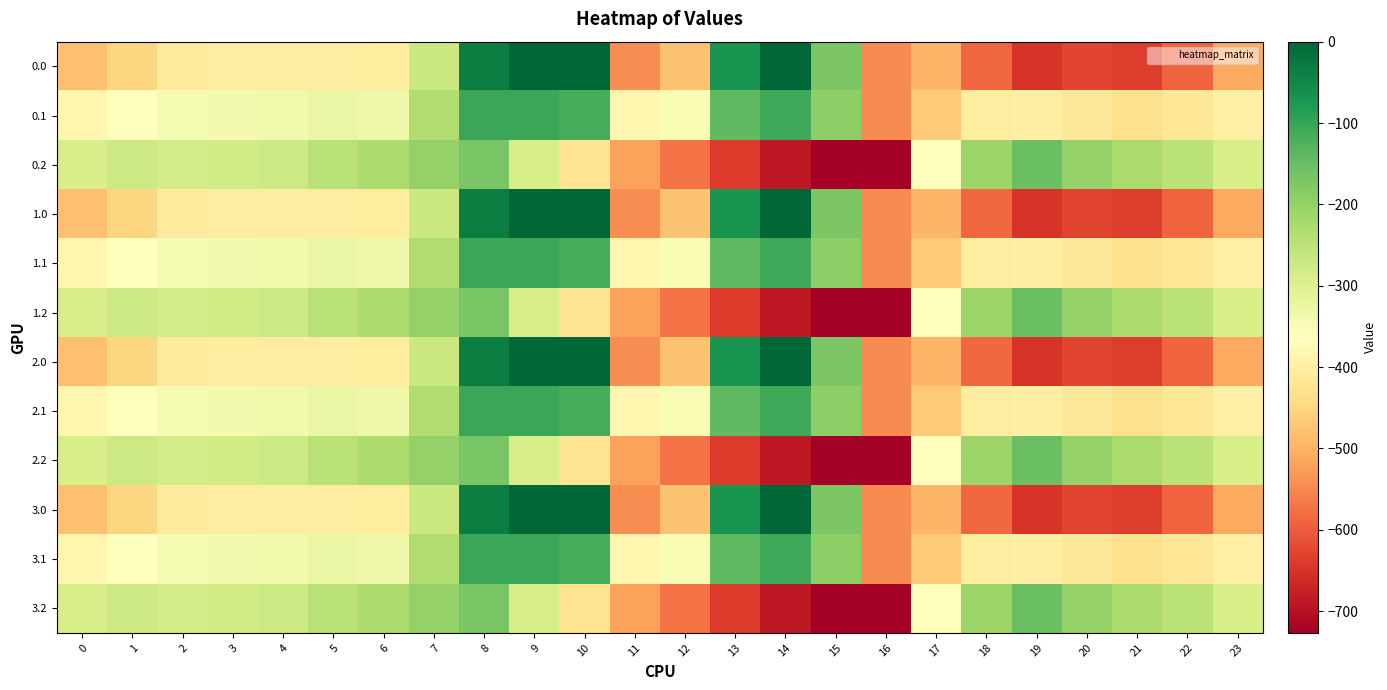

Count the number of categories in the chart.

24